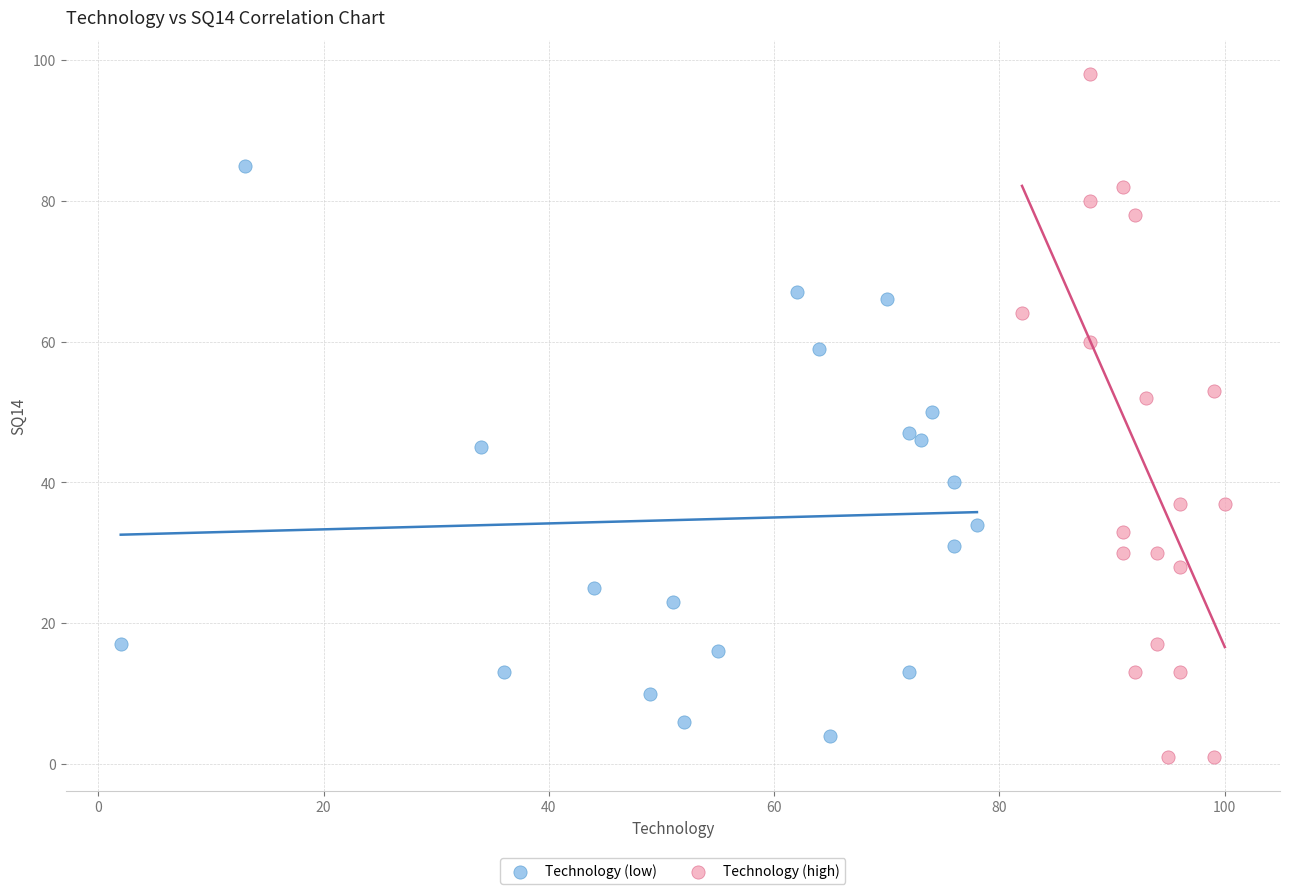

Which series has the largest Y range (max minus min)?

Technology (high)